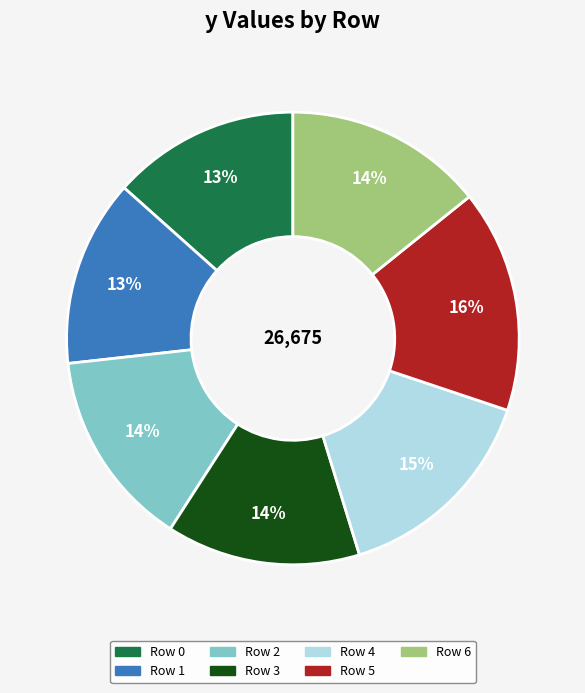

Is there a majority slice in this chart?

No